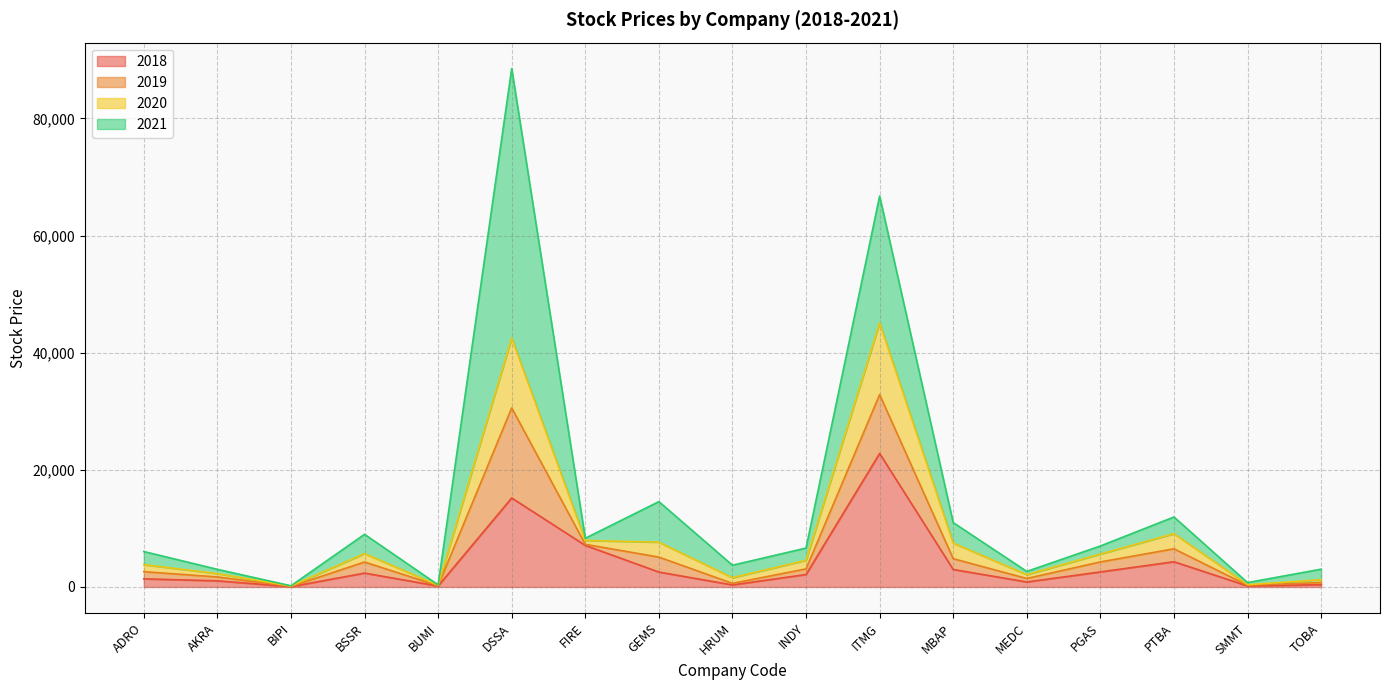

Does the chart display data point markers on the line(s)?

No